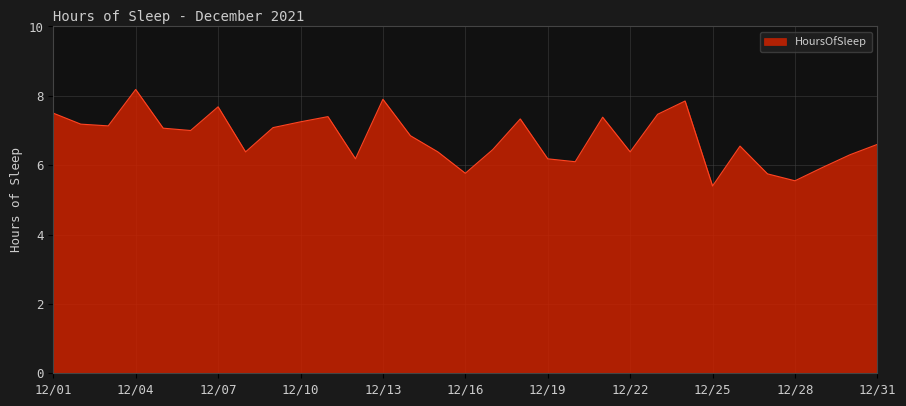

What is the greatest value displayed?

8.2